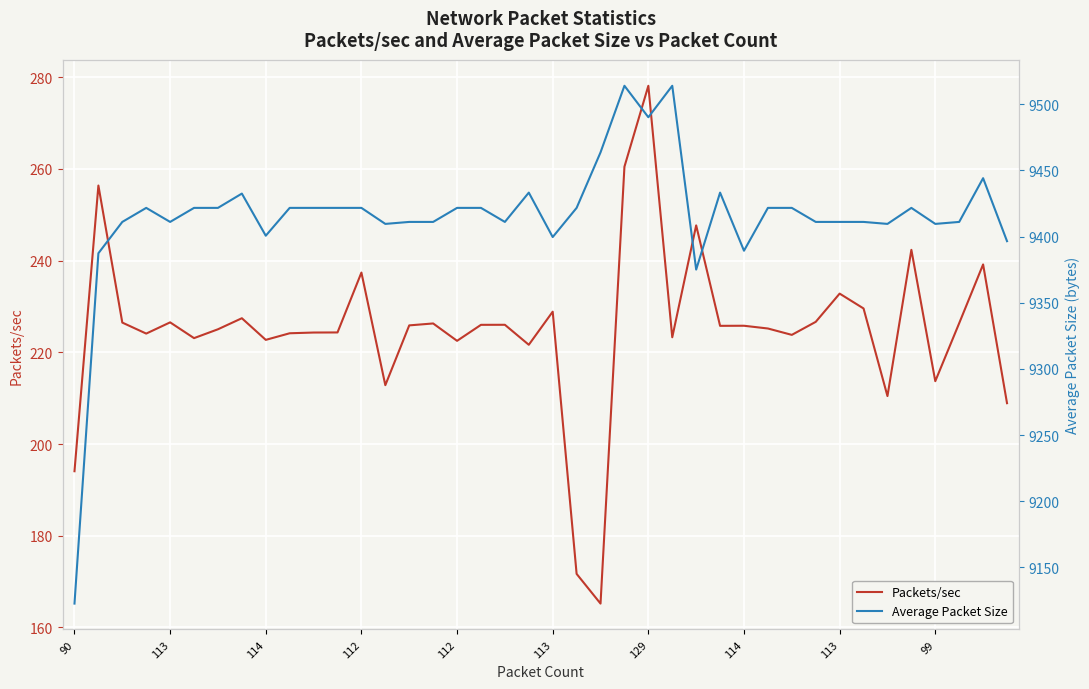

Is the value of Packets/sec at 12 greater than the value of Average Packet Size at 31?

No